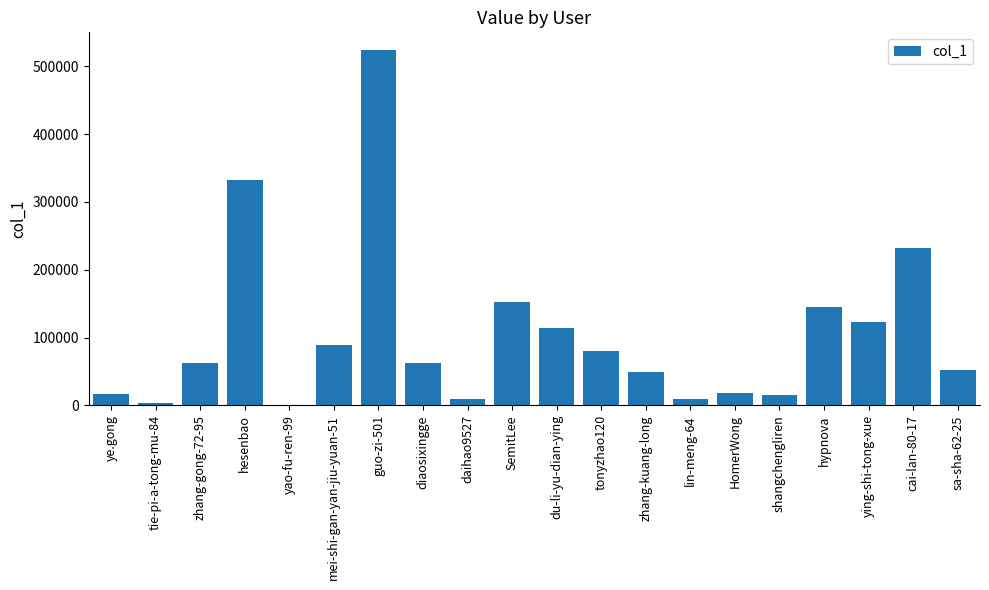

Which has a higher value, zhang-kuang-long or diaosixingge?

diaosixingge